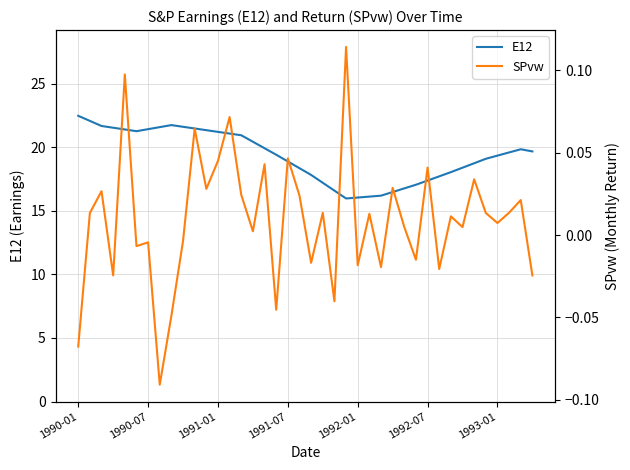

At which category is the sum across all series the highest?

1990-01